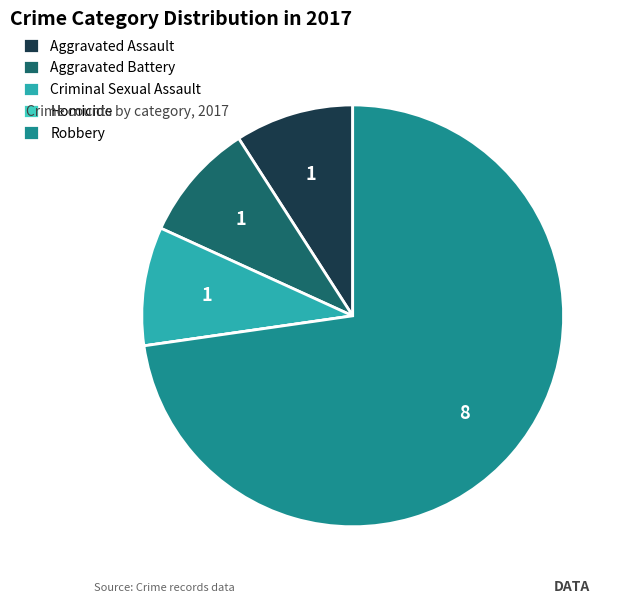

What is the ratio of the value at Criminal Sexual Assault to the value at Aggravated Battery?

1.0